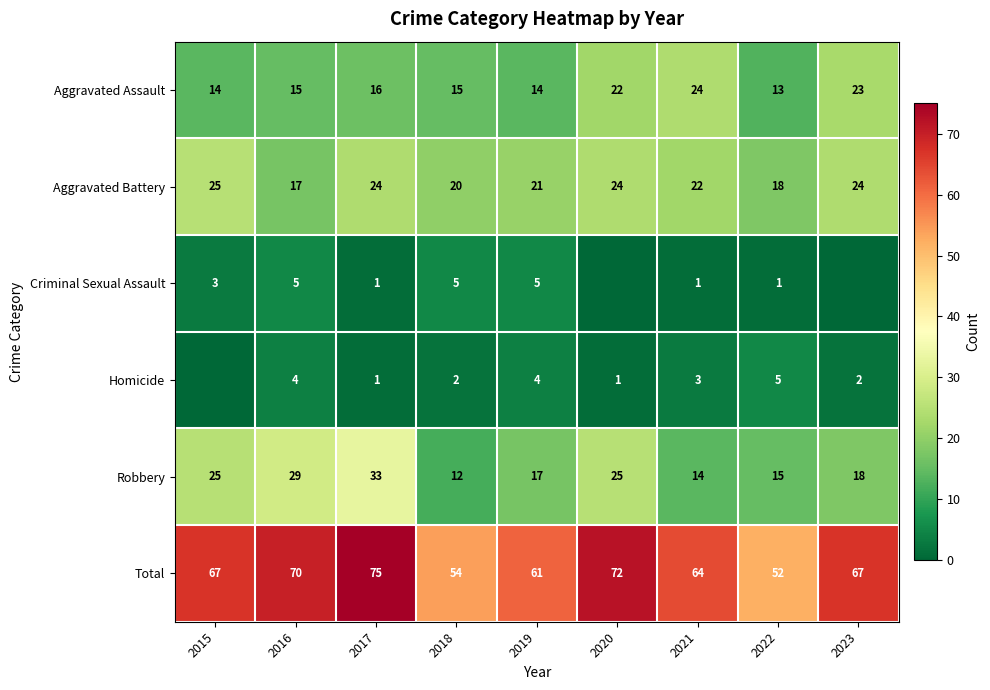

What is the approximate value of Aggravated Assault at 2015?

14